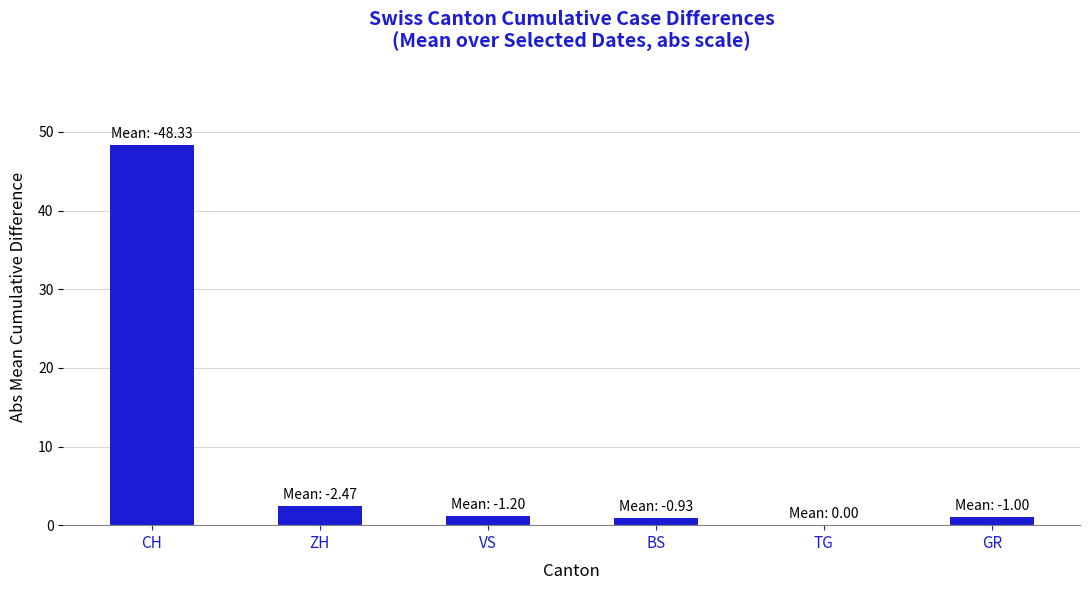

Is it true that the value at TG is 23.4?

False